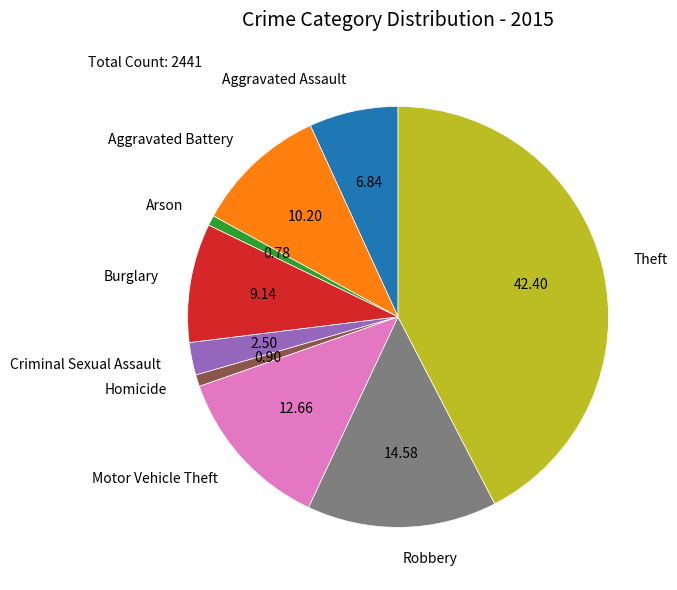

Does Motor Vehicle Theft account for over 50% of the chart?

No